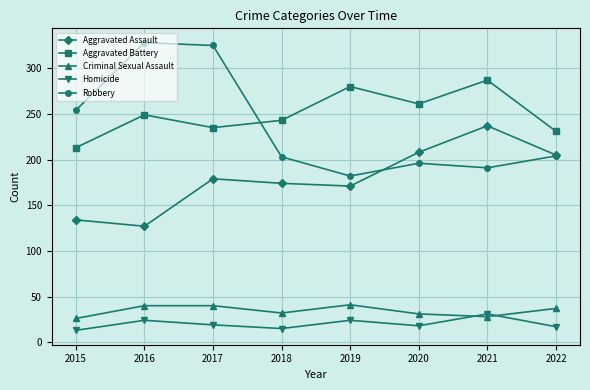

True or false: Aggravated Battery and Criminal Sexual Assault intersect in this chart.

False